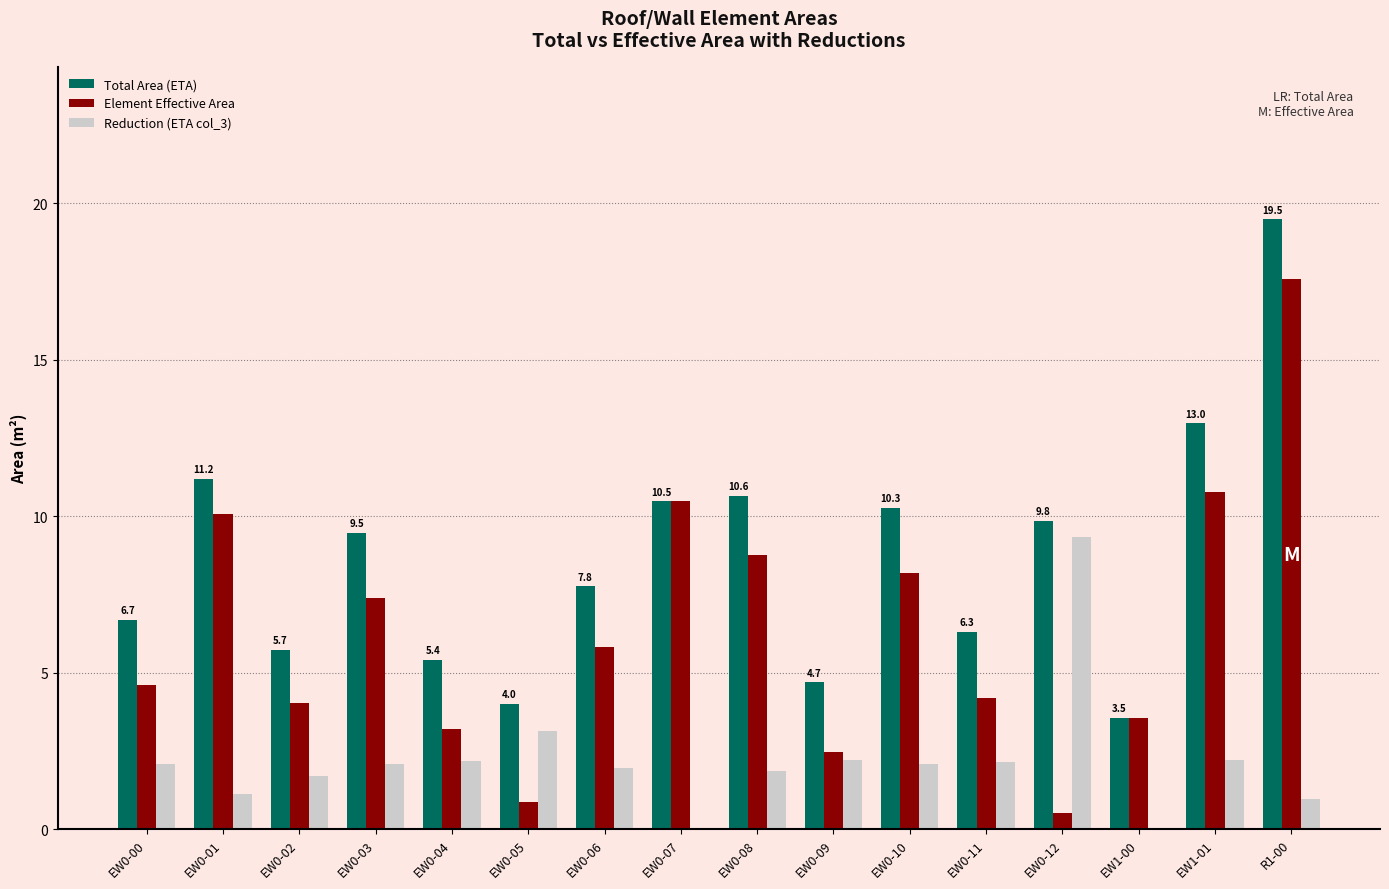

What is the sum of all Total Area (ETA) values?

138.4